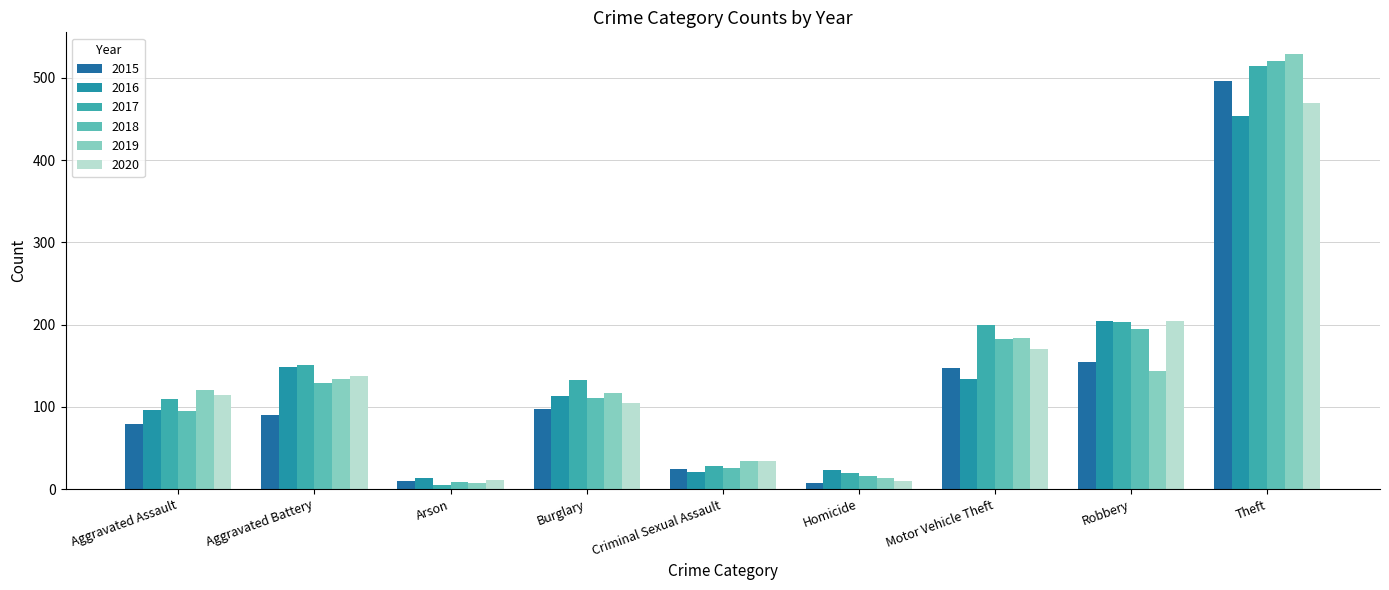

True or false: 2016 has a value of 205 at Robbery.

True